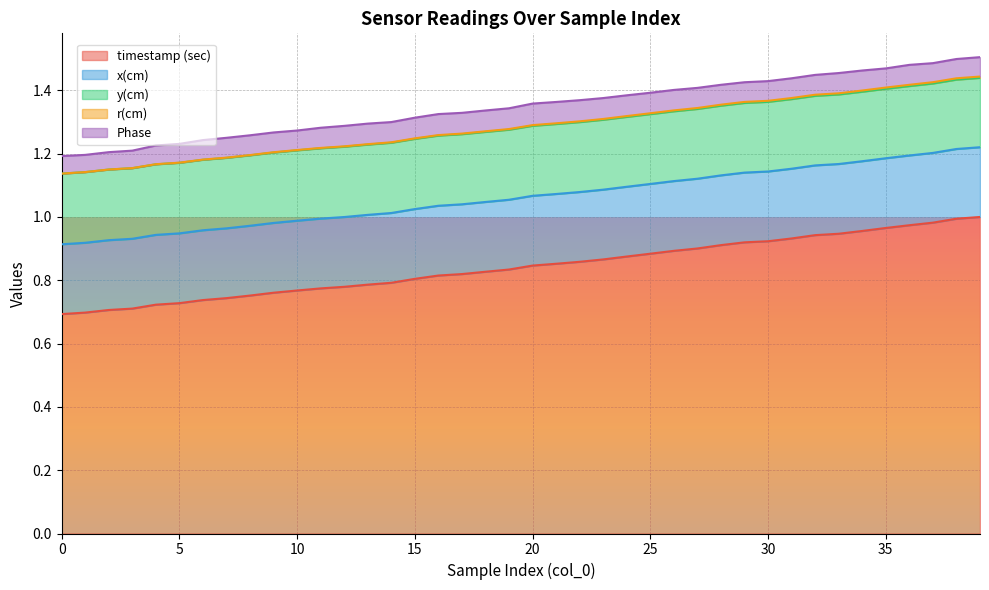

What is the difference between the second highest and minimum values in the timestamp (sec) series?

0.3